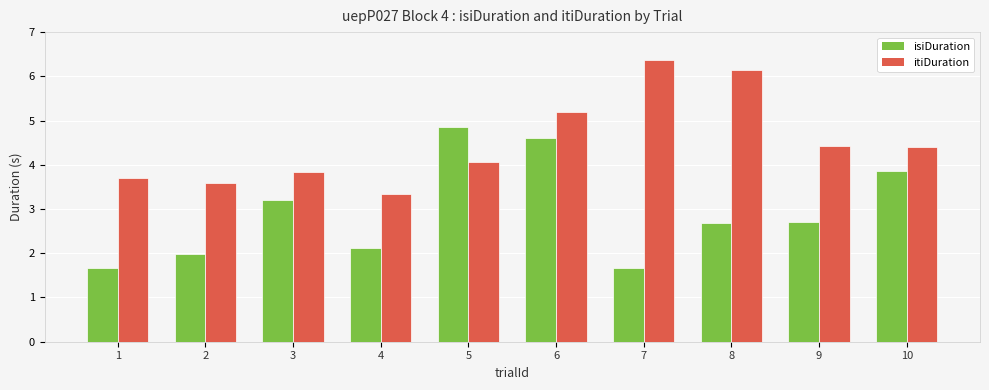

At which label does itiDuration first exceed 4?

5